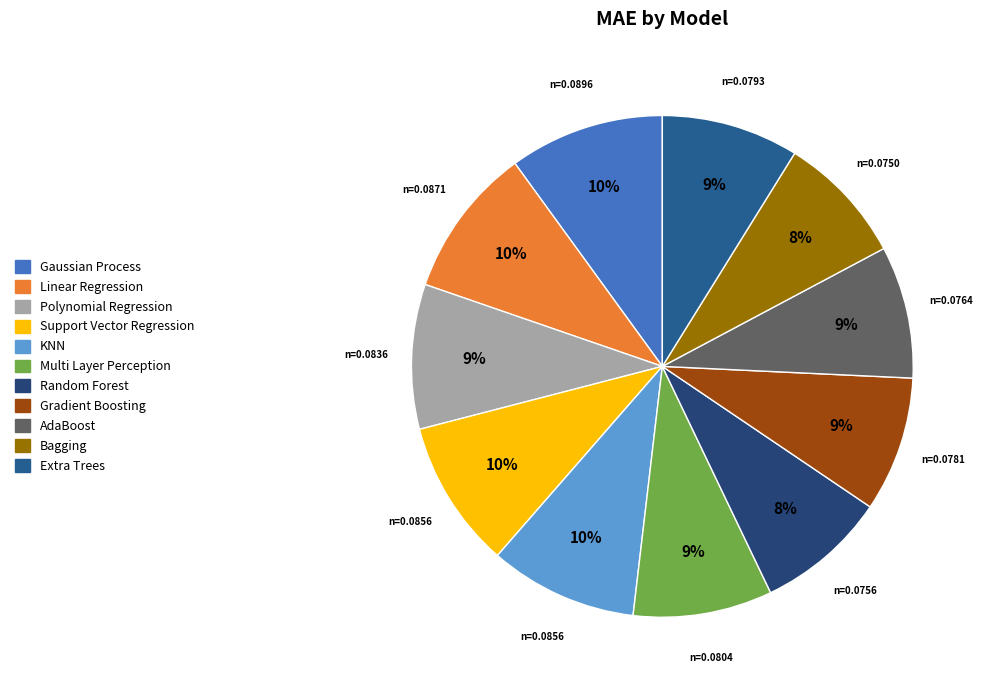

To the nearest percent, what is the combined percentage of Gradient Boosting and Bagging?

17%